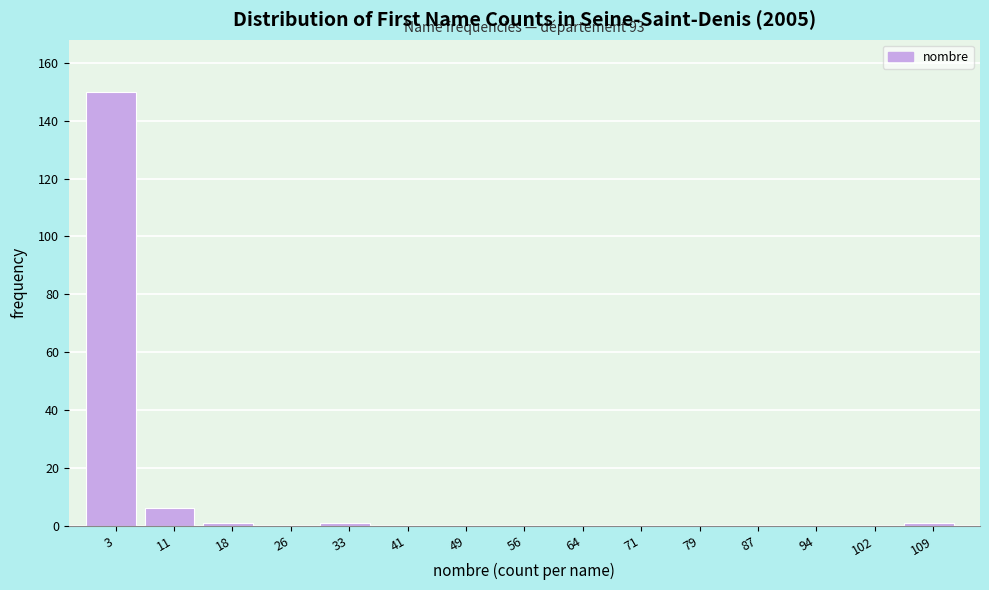

Reading right to left, list all the values displayed in this chart.

109=1	102=0	94=0	87=0	79=0	71=0	64=0	56=0	49=0	41=0	33=1	26=0	18=1	11=6	3=150